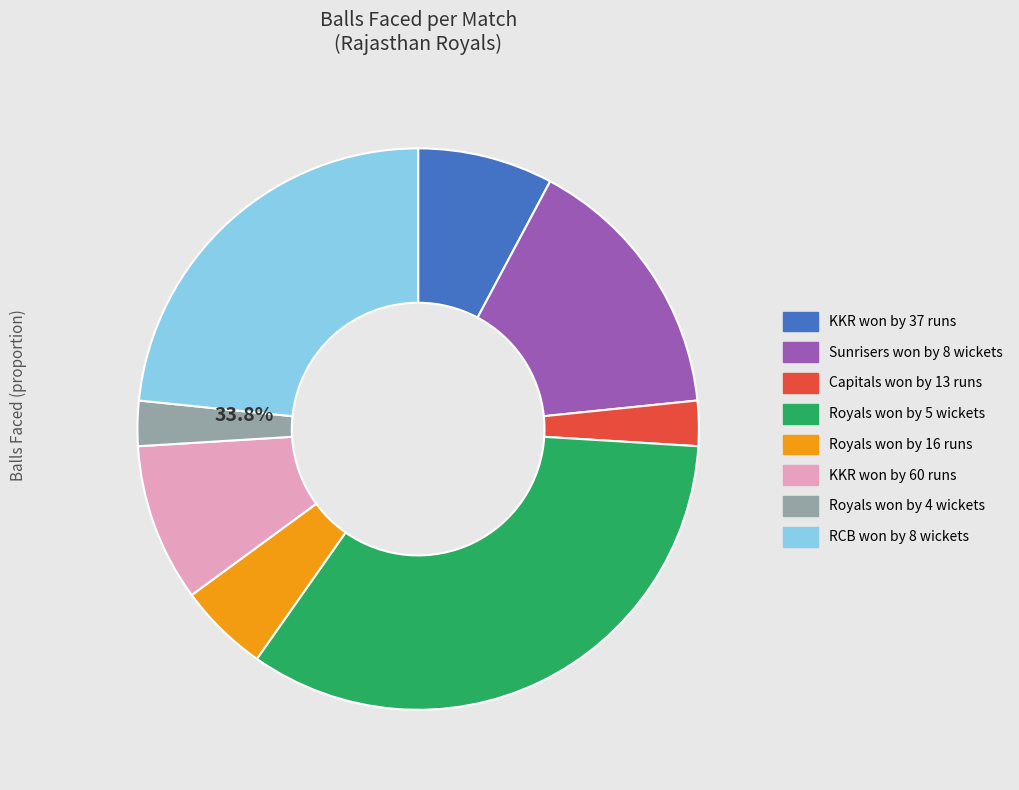

Which has a higher value, Capitals won by 13 runs or Royals won by 5 wickets?

Royals won by 5 wickets